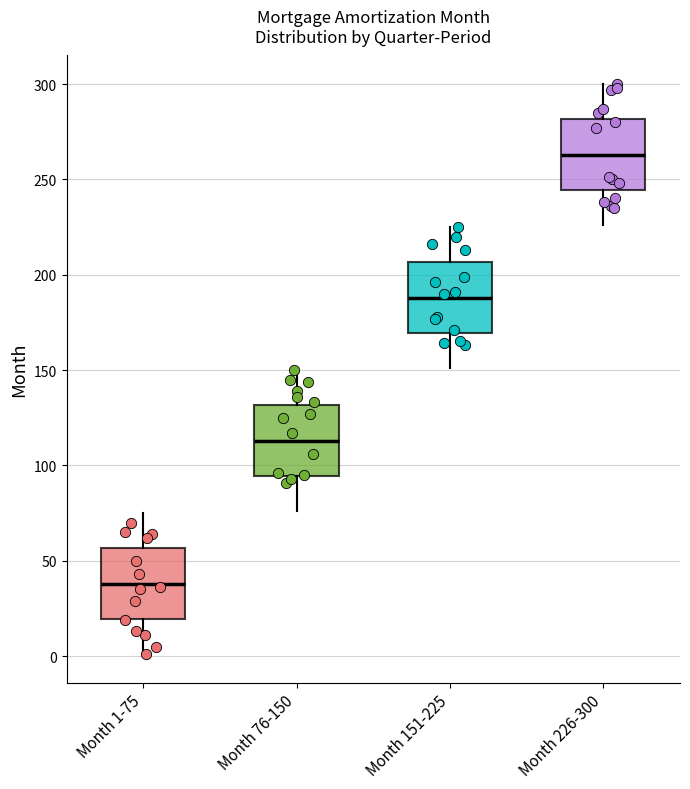

Where is the upper edge of the box for Month 151-225 on the y-axis? The values are not printed on the chart, so give them approximately, as read against the axis.

205